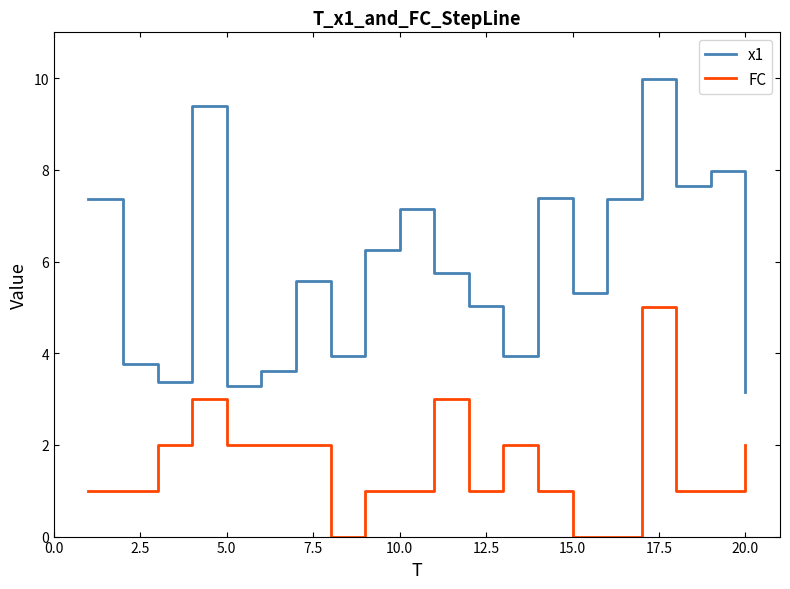

How many lines are shown in the chart?

2